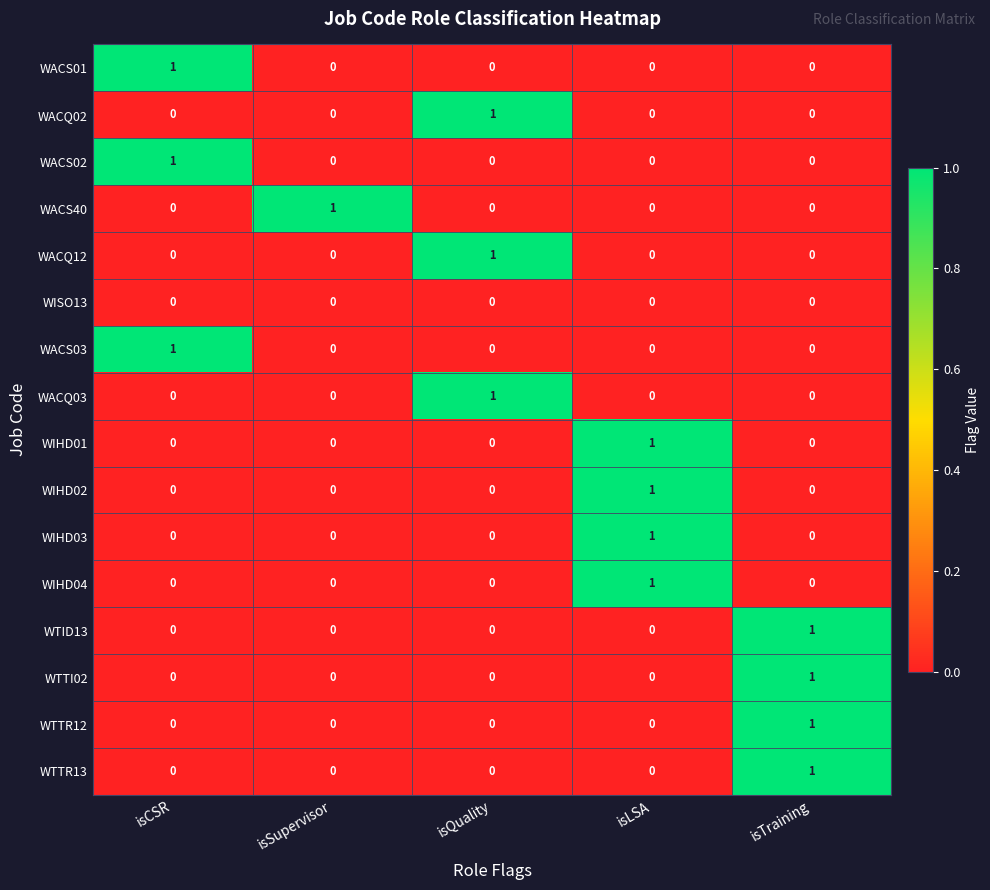

At how many categories does at least one series exceed 0?

5